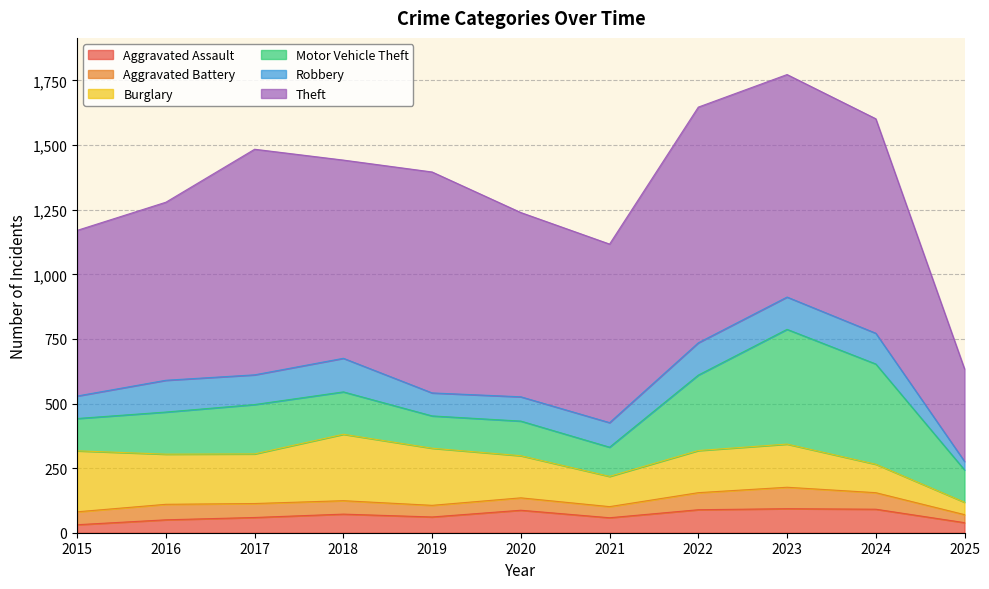

True or false: Motor Vehicle Theft has a value of 125 at 2015.

True